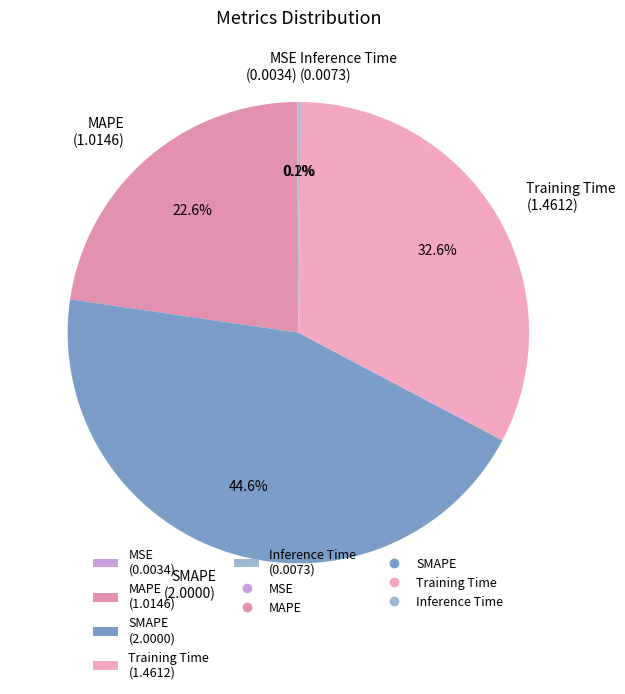

Is SMAPE the majority of the pie?

No